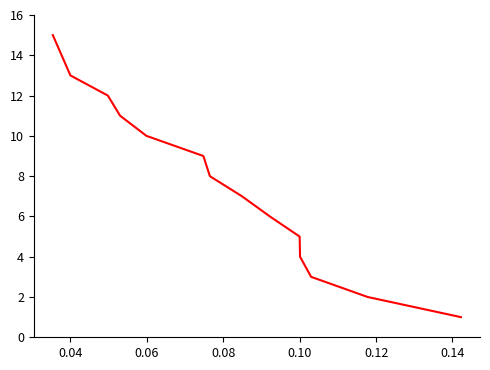

What is the greatest value displayed?

15